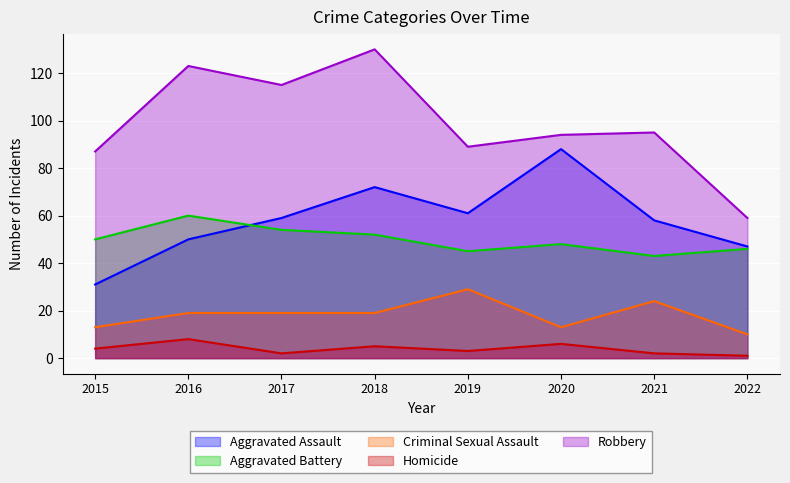

What is the sum of all Aggravated Assault values?

466